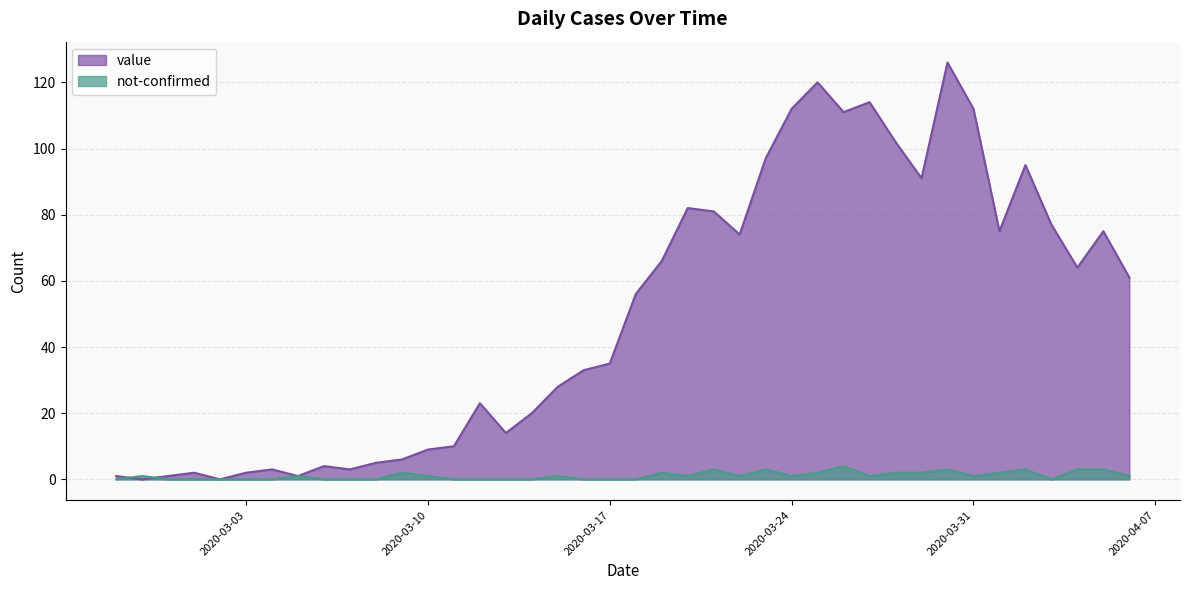

At which label does value first exceed 56?

2020-03-19